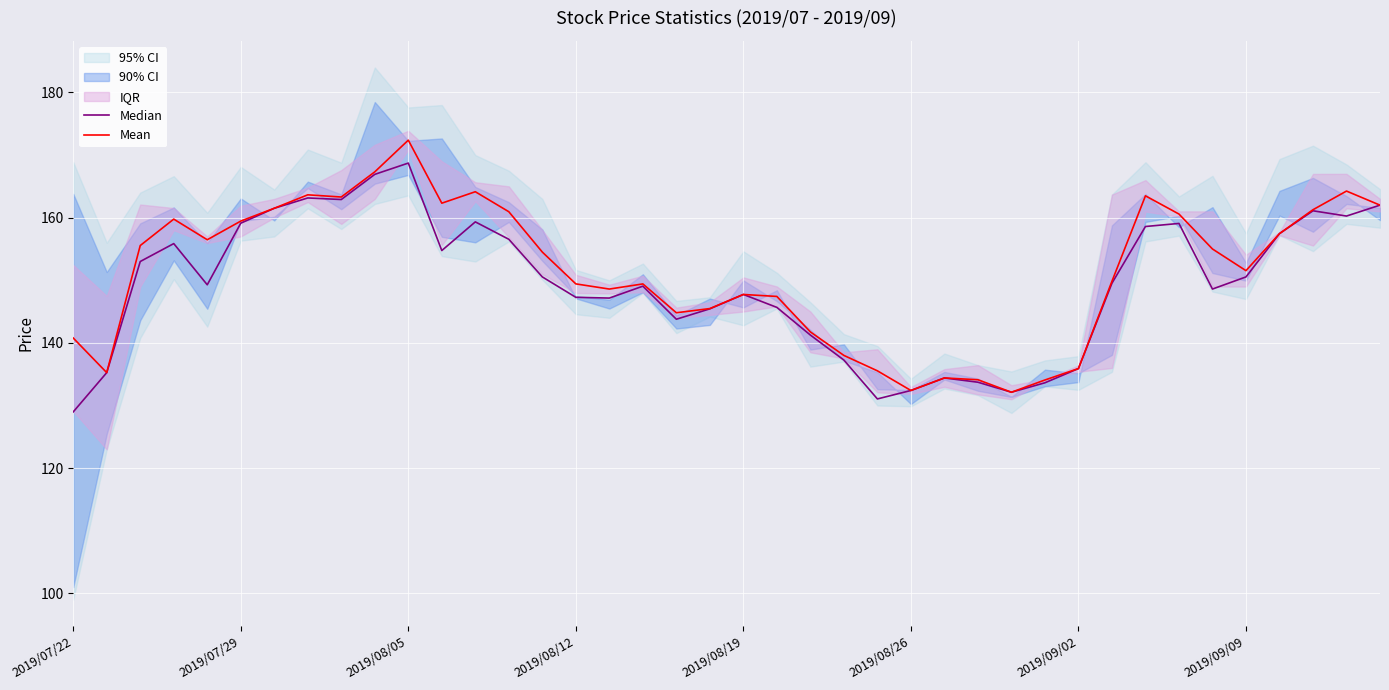

How many interior local peaks does the Median series have?

9